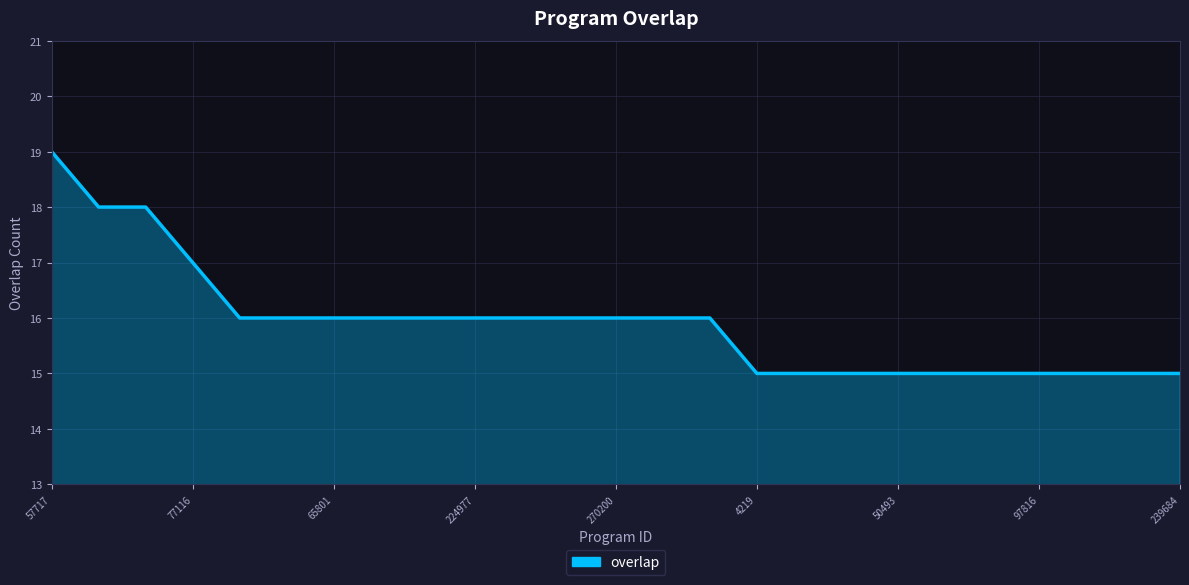

What is the minimum value shown in the chart?

15